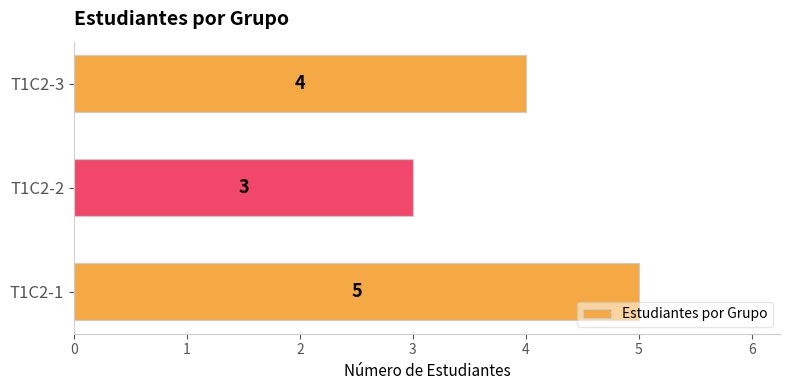

True or false: the data shows 7 at T1C2-3.

False